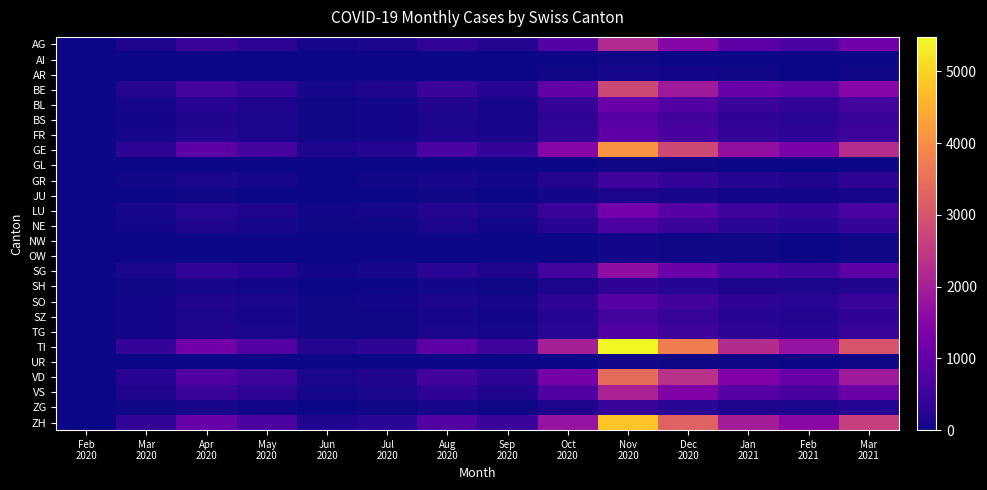

Between Sep 2020 and Nov 2020, which series saw the biggest shift?

TI